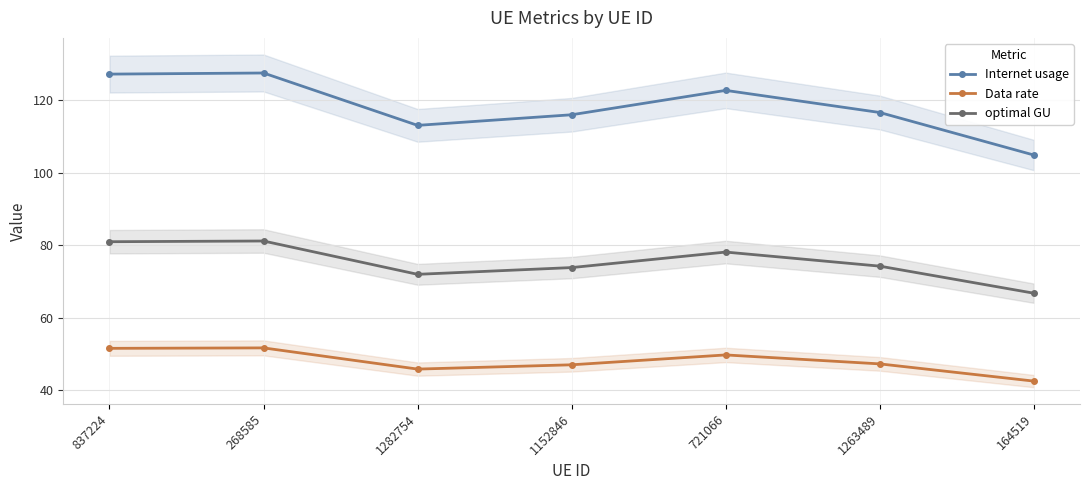

List the labels in order of Internet usage value, smallest first.

164519, 1282754, 1152846, 1263489, 721066, 837224, 268585